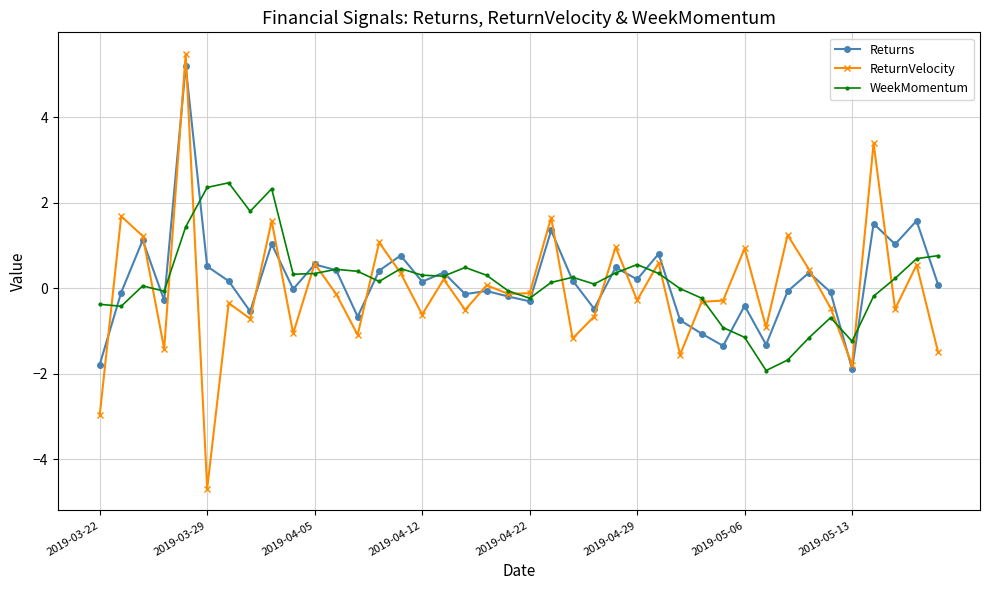

List the series in order of their peak value, lowest first.

WeekMomentum, Returns, ReturnVelocity